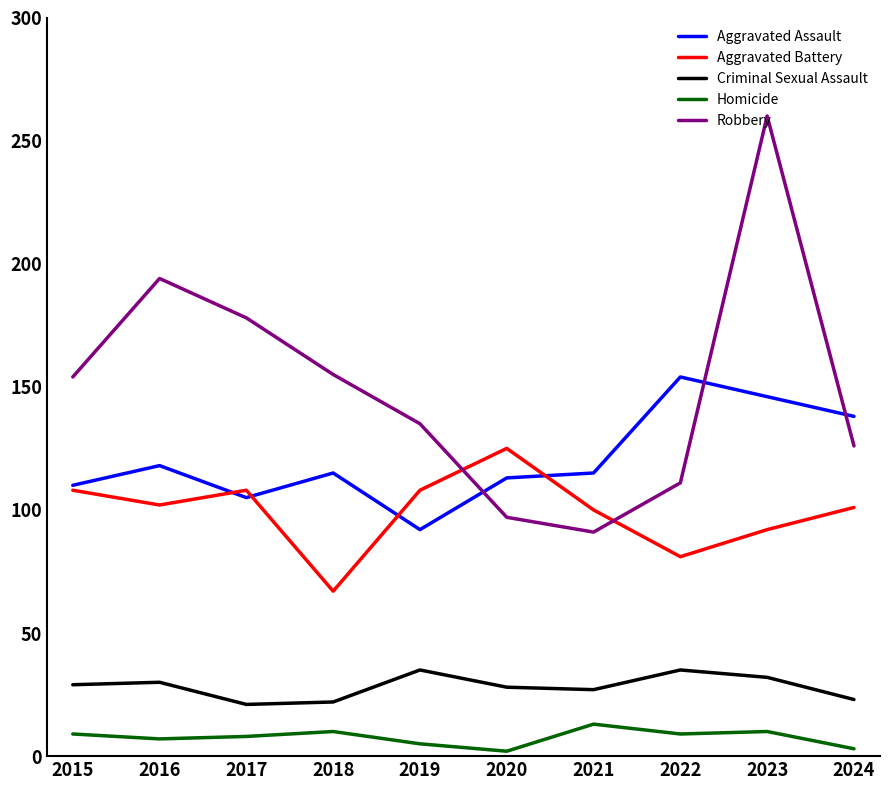

What is the spread (max minus min) of values at 2016?

187